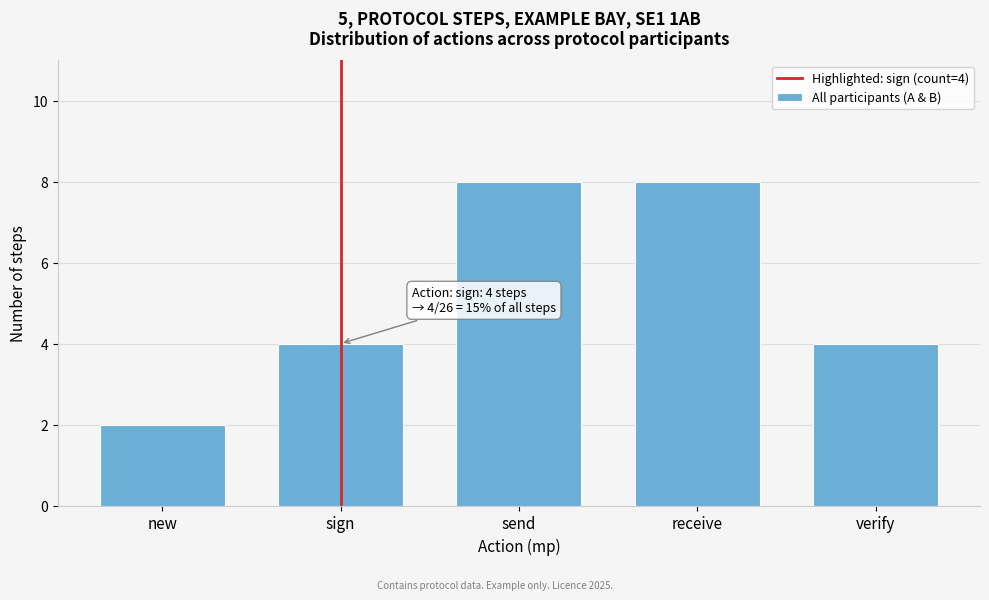

Reading left to right, extract all data points from this chart.

new=2	sign=4	send=8	receive=8	verify=4